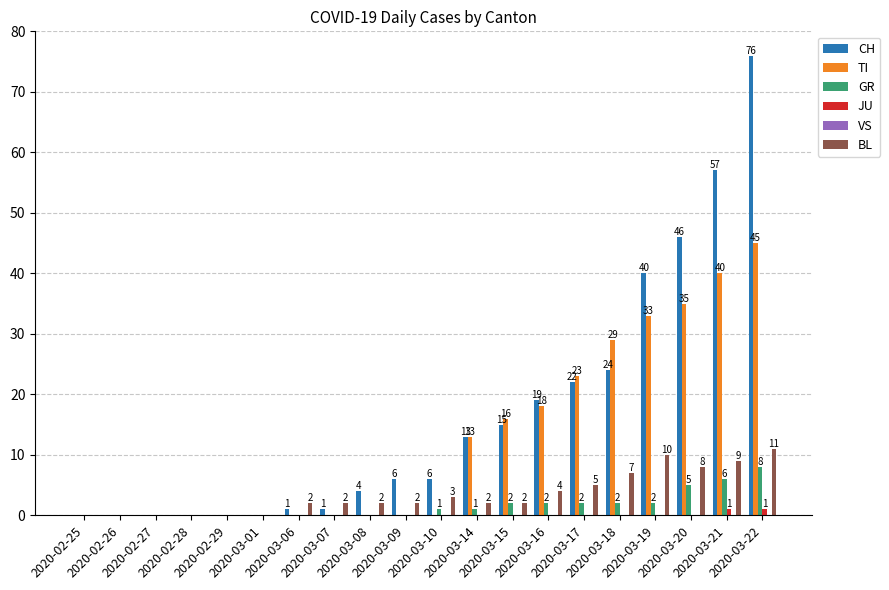

How many groups of bars are there?

20